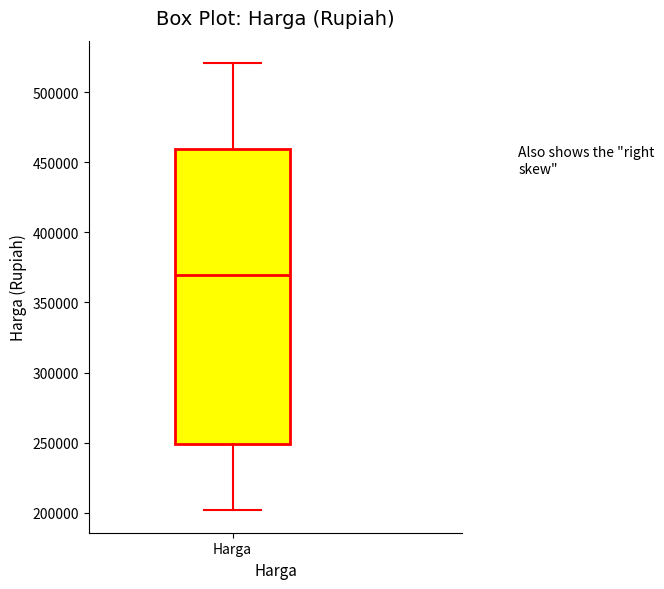

Where does the median line of the box for Harga sit on the y-axis? The values are not printed on the chart, so give them approximately, as read against the axis.

370000